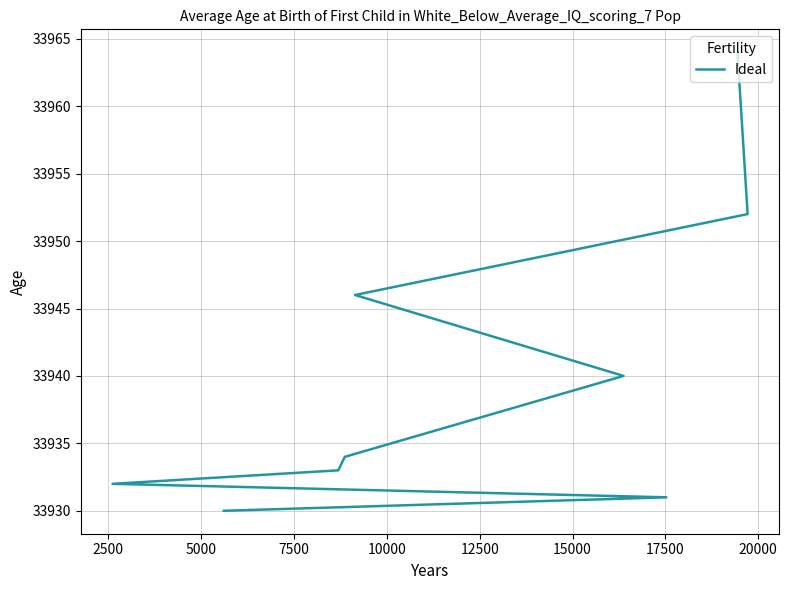

What is the change in value from 17500 to 20000?

+12